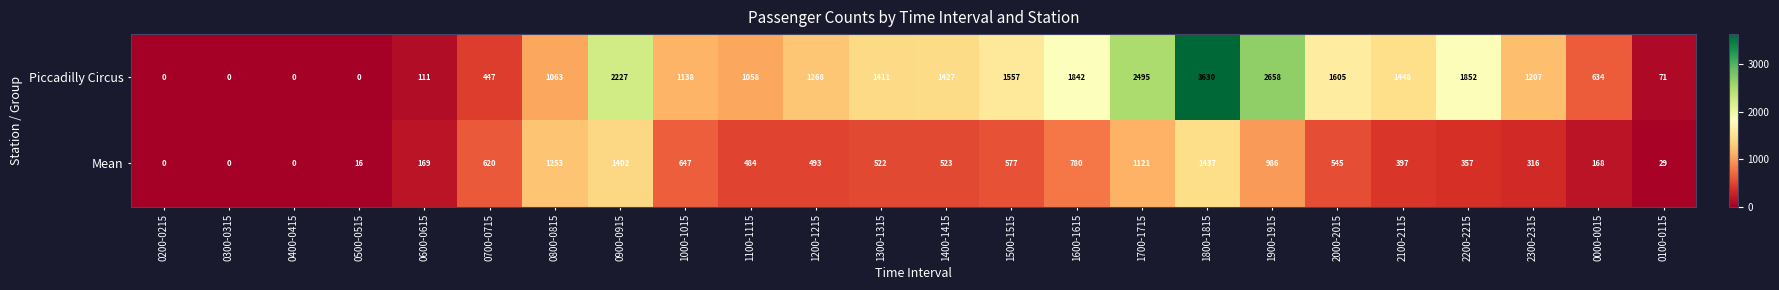

At which category does the chart reach its peak across all series?

1800-1815